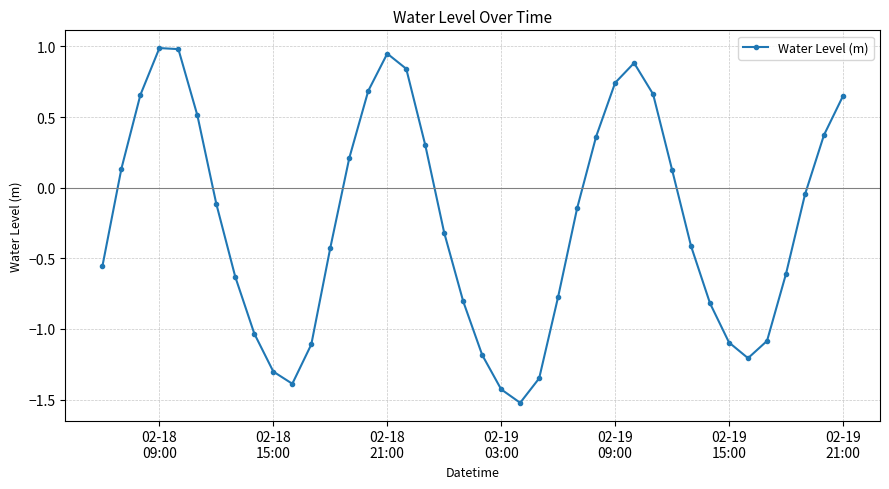

What is the smallest value displayed?

-1.5